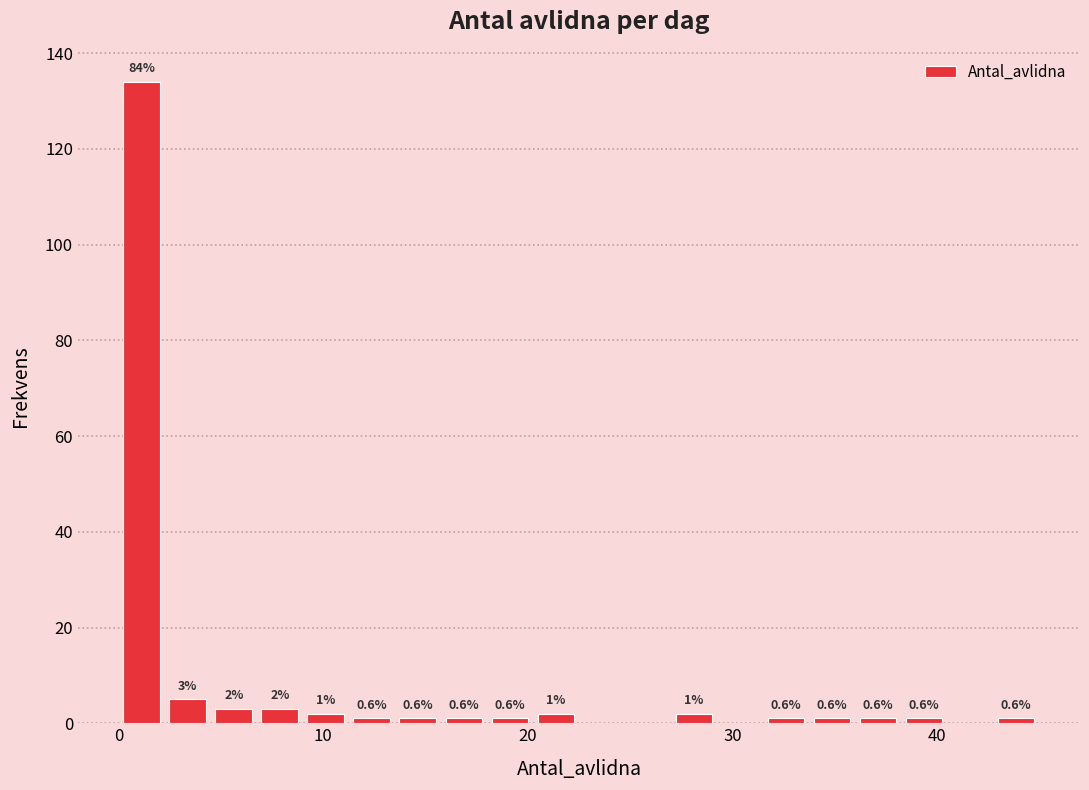

Read against the x-axis, roughly where is the centre of the tallest bar?

1